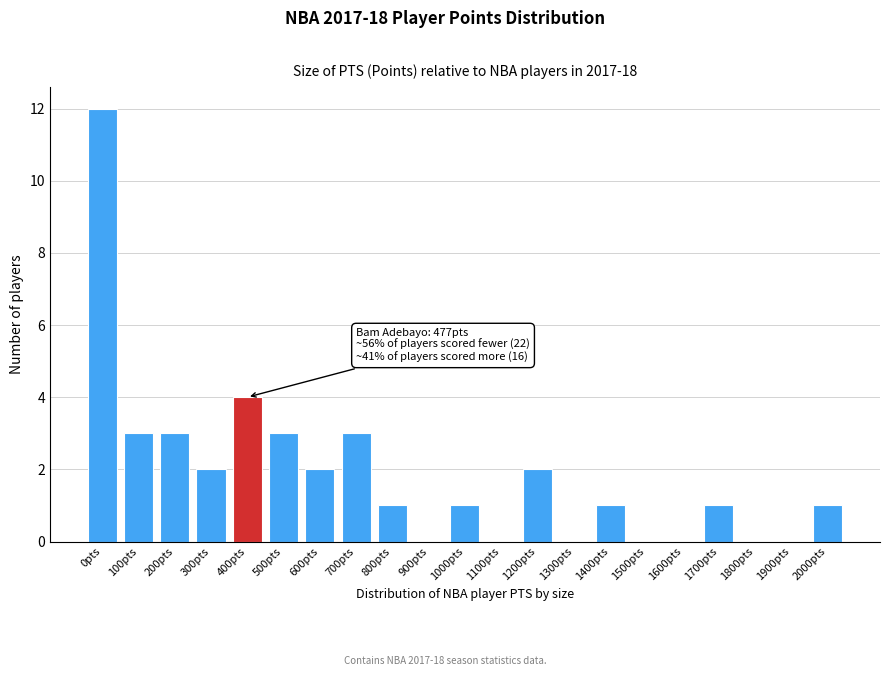

Reading left to right, extract all data points from this chart.

0pts=12	100pts=3	200pts=3	300pts=2	400pts=4	500pts=3	600pts=2	700pts=3	800pts=1	900pts=0	1000pts=1	1100pts=0	1200pts=2	1300pts=0	1400pts=1	1500pts=0	1600pts=0	1700pts=1	1800pts=0	1900pts=0	2000pts=1